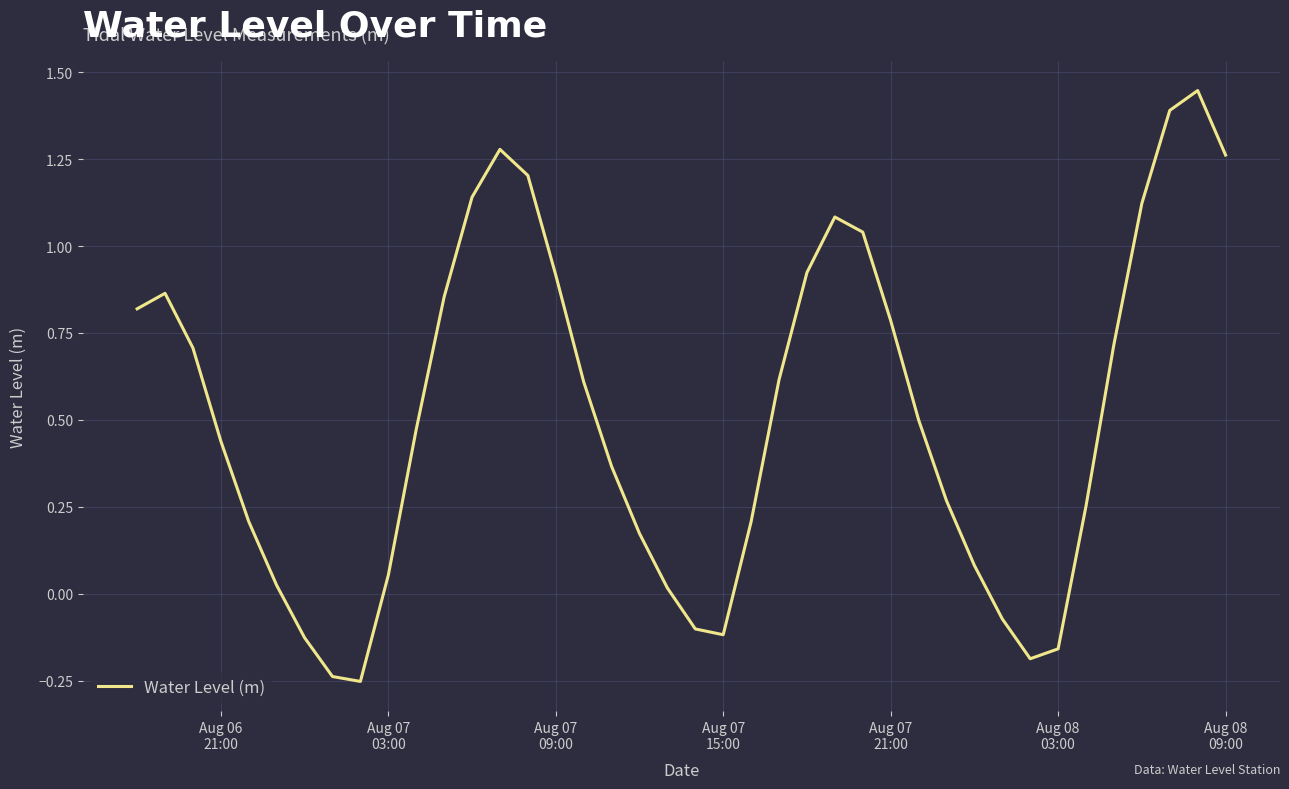

Does the chart have visible grid lines?

Yes